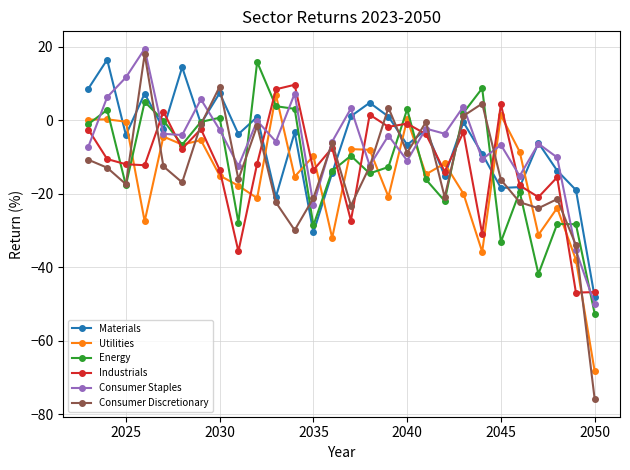

Which series has the widest spread of values?

Consumer Discretionary